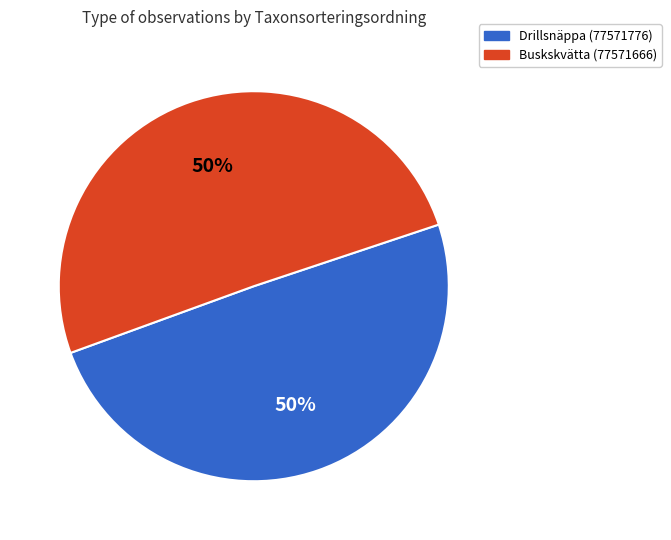

To the nearest percent, what is the average slice percentage?

50%